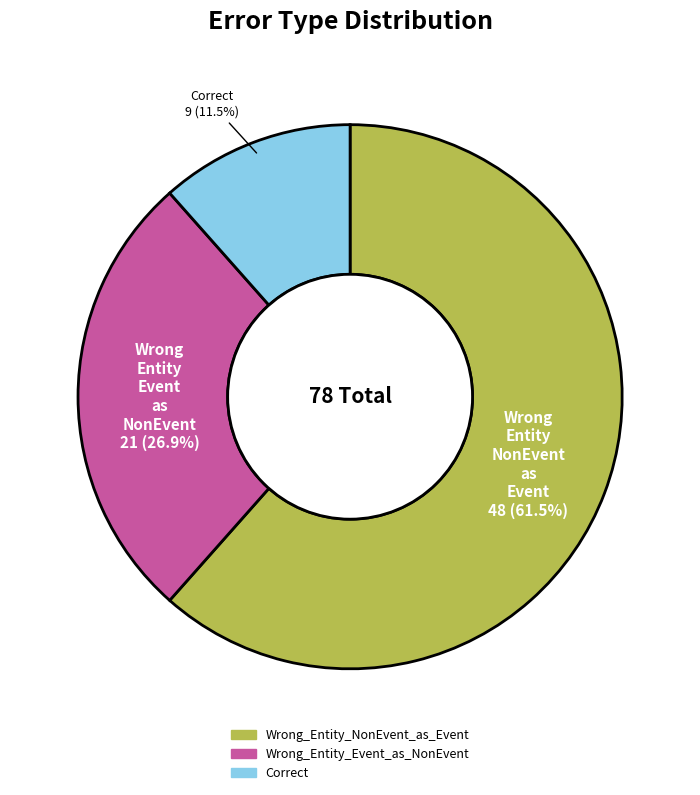

Count the number of slices in the pie.

3